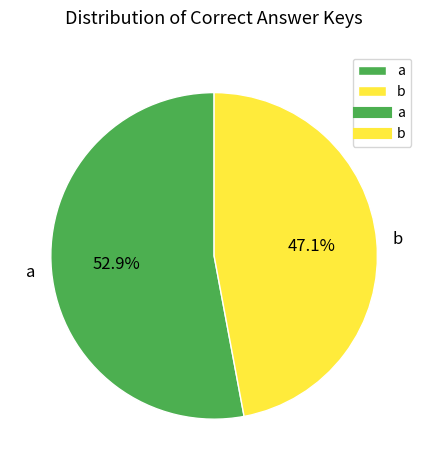

What is the majority slice?

a